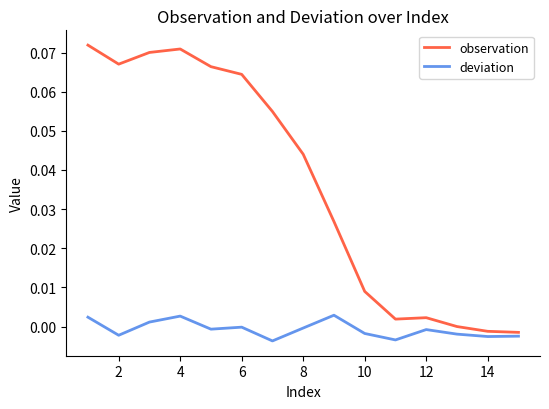

True or false: observation and deviation intersect in this chart.

False